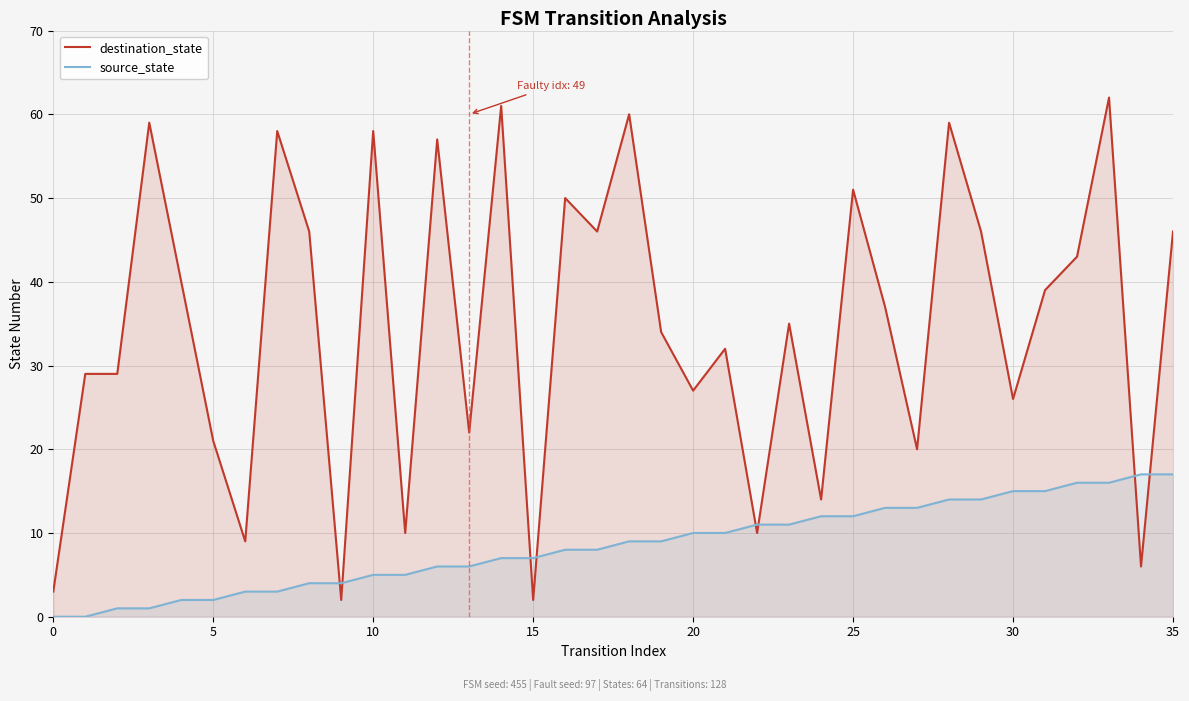

Which series changed the most between 24 and 32?

destination_state